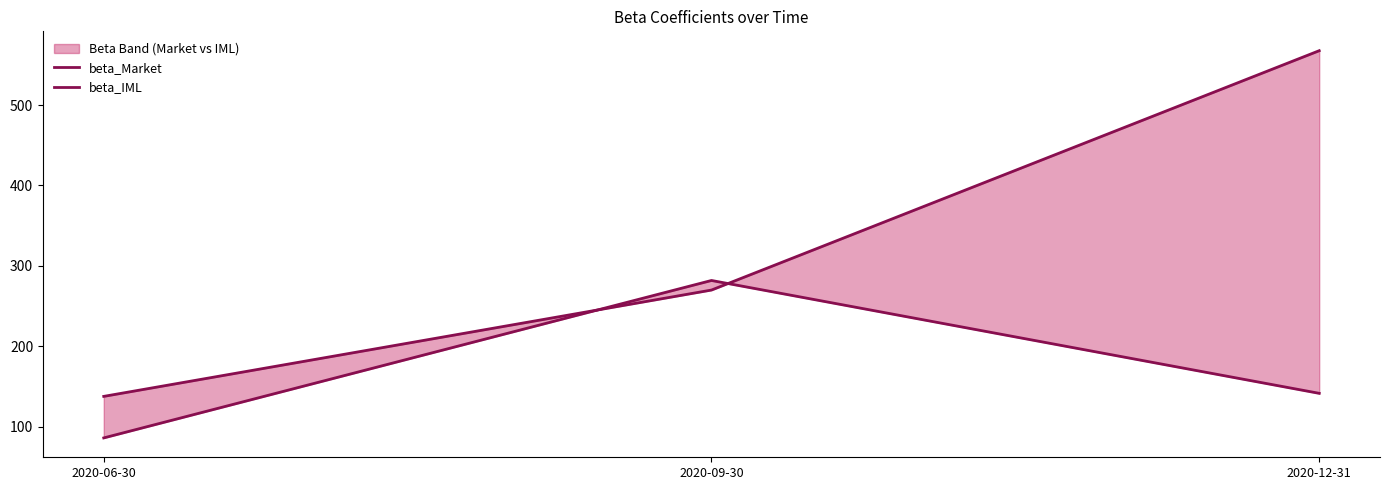

What is the maximum value shown in the chart?

567.6